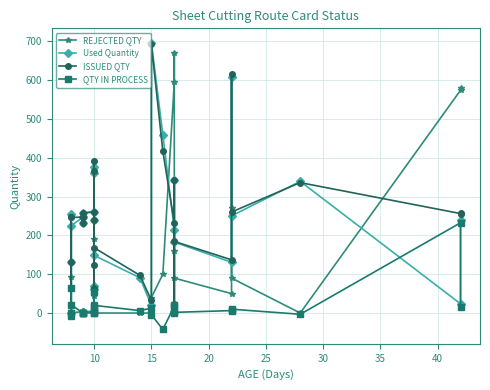

What are all the series names shown in the legend?

REJECTED QTY, Used Quantity, ISSUED QTY, QTY IN PROCESS